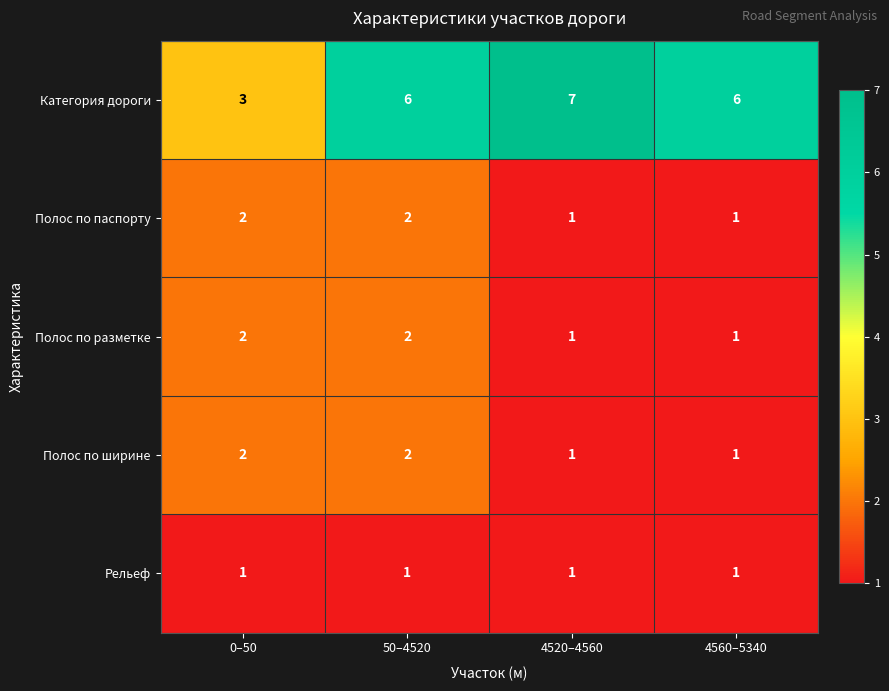

Between 0–50 and 4520–4560, which series saw the biggest shift?

Категория дороги